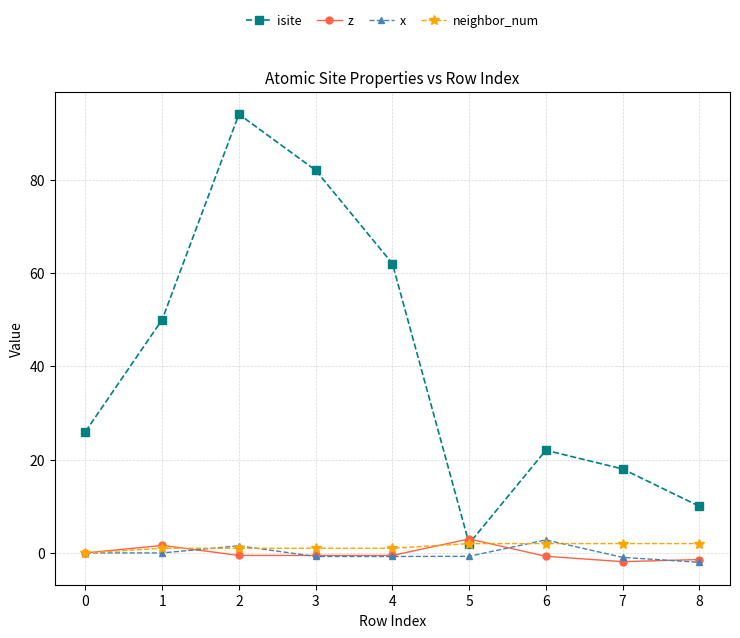

What is the sum of the neighbor_num values at 1 and 5?

3.0